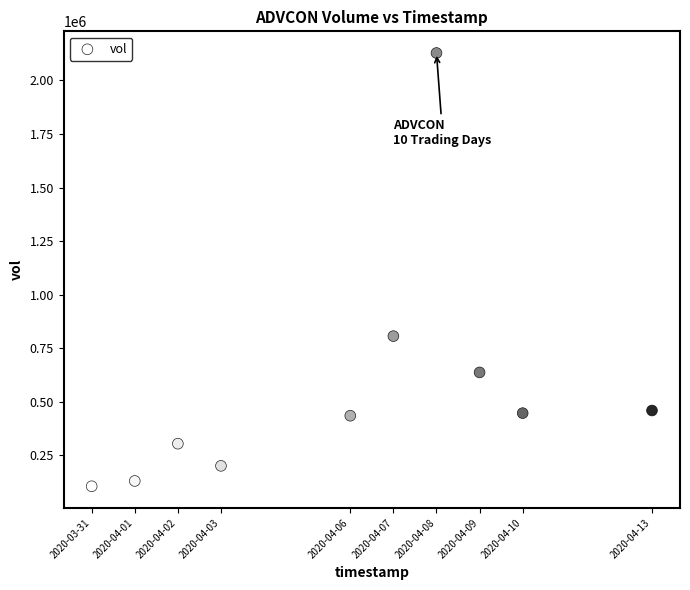

What is the range of Y values (max minus min)?

2021600